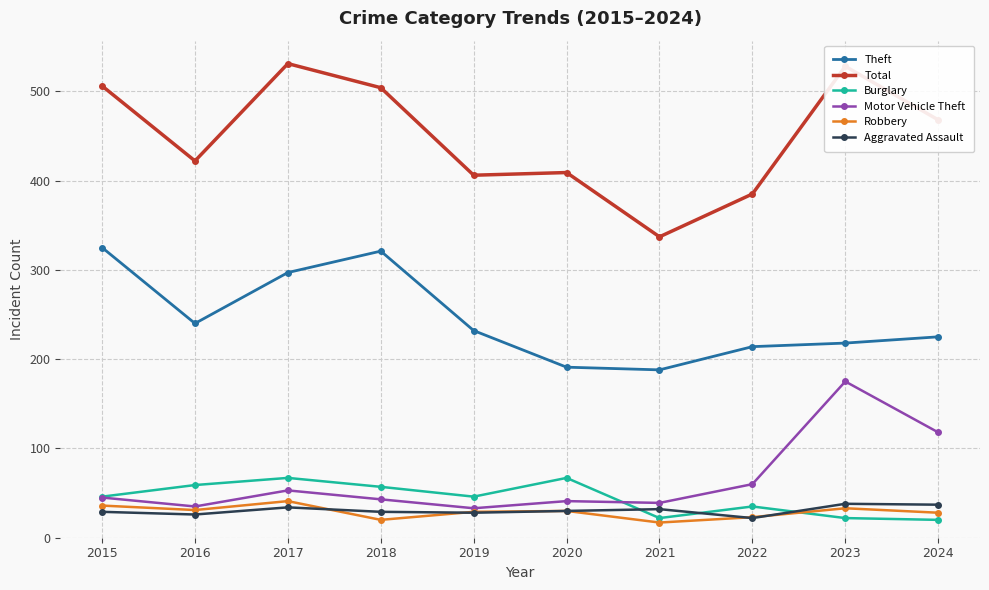

At how many categories does at least one series exceed 498?

4